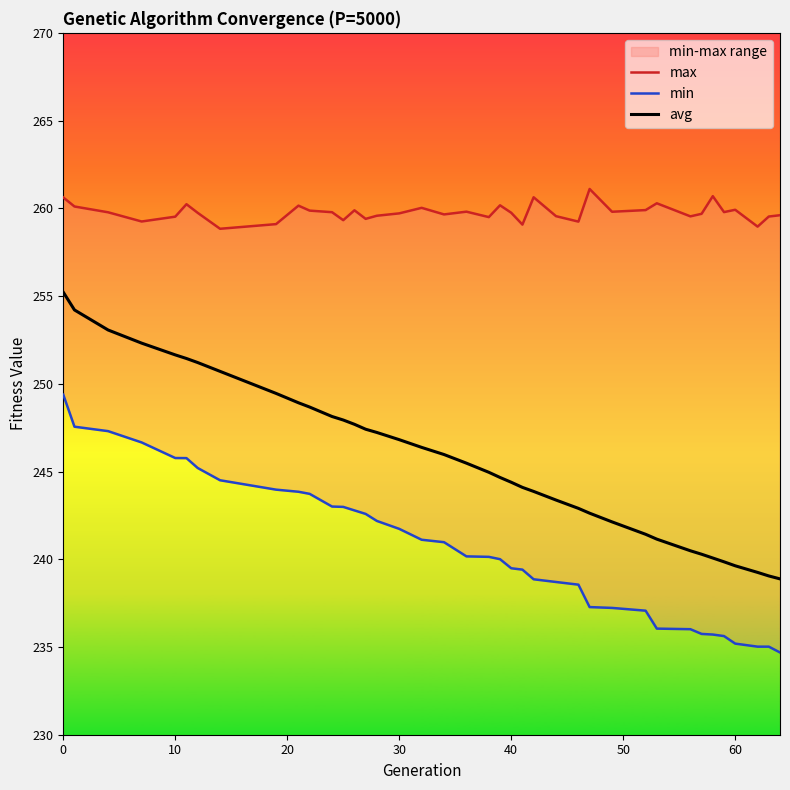

At how many categories does at least one series exceed 249?

39